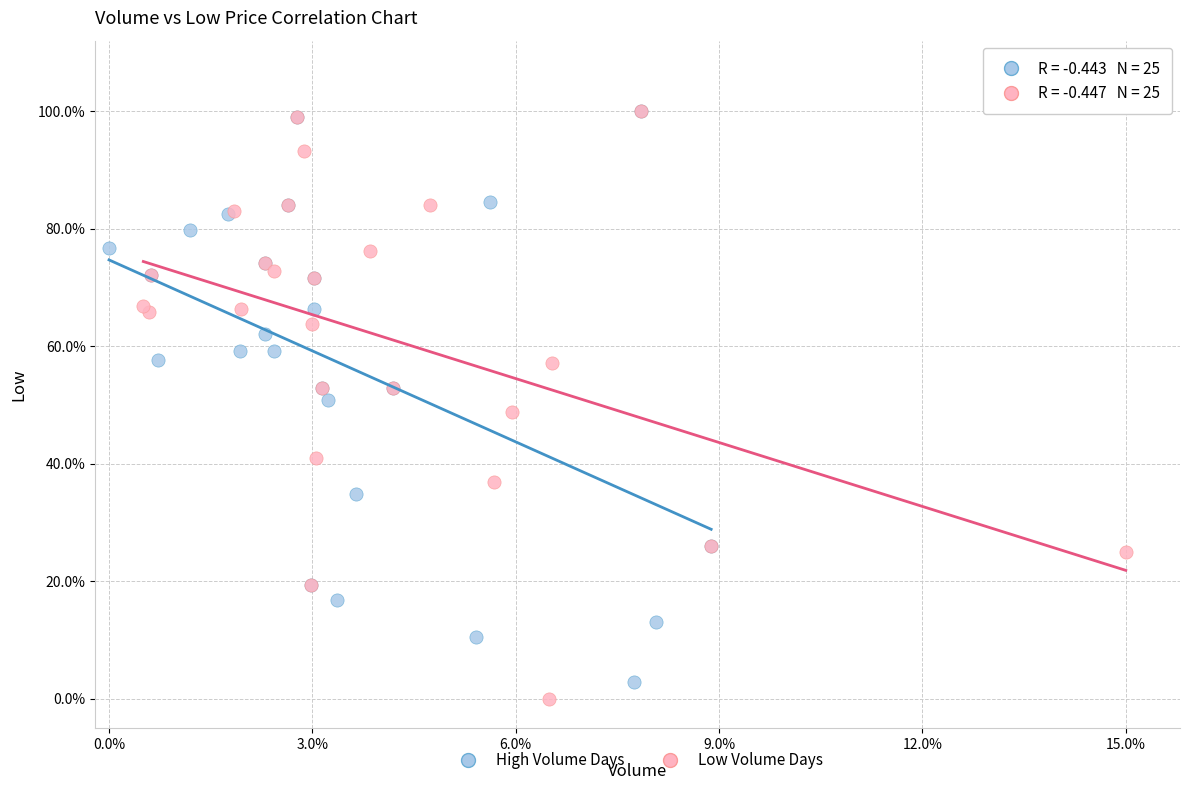

What are all the series names shown in the legend?

High Volume Days, Low Volume Days